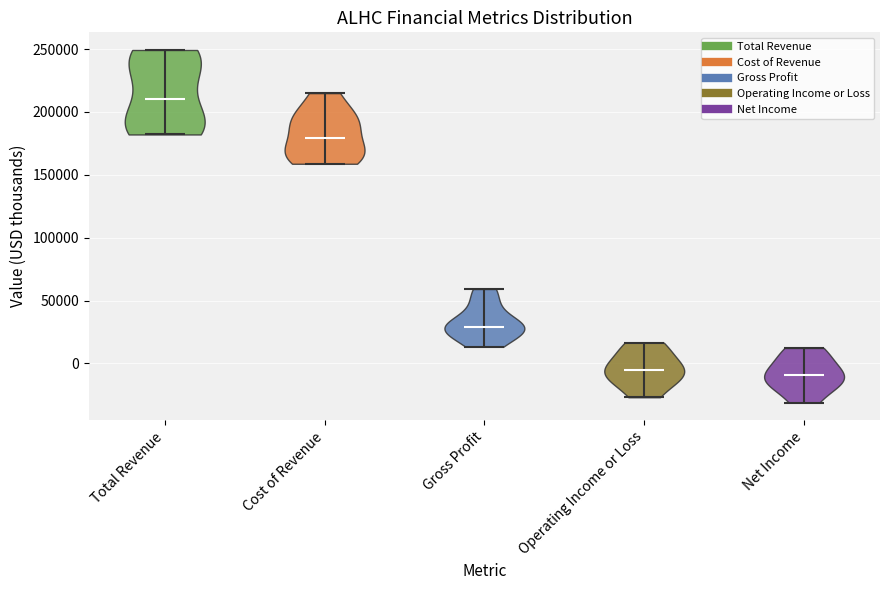

What is the highest point the violin for Cost of Revenue reaches on the y-axis? The values are not printed on the chart, so give them approximately, as read against the axis.

215000